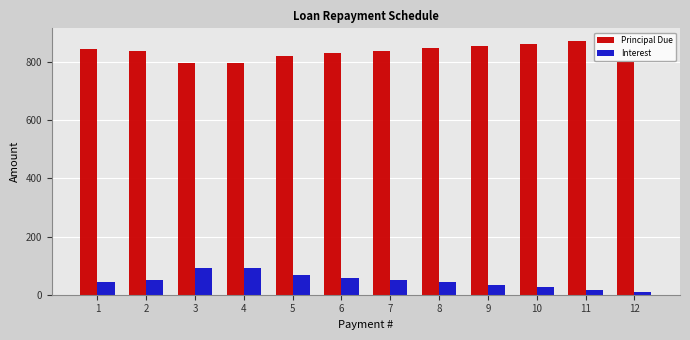

What is the difference between the Interest values at 3 and 8?

49.2